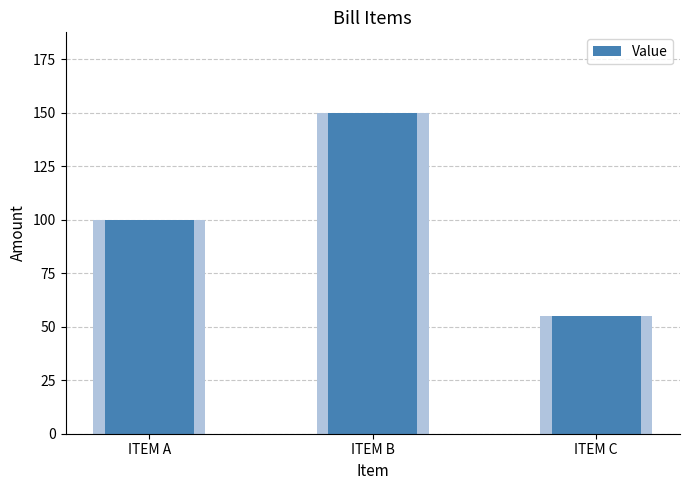

How many bars are there in total?

3